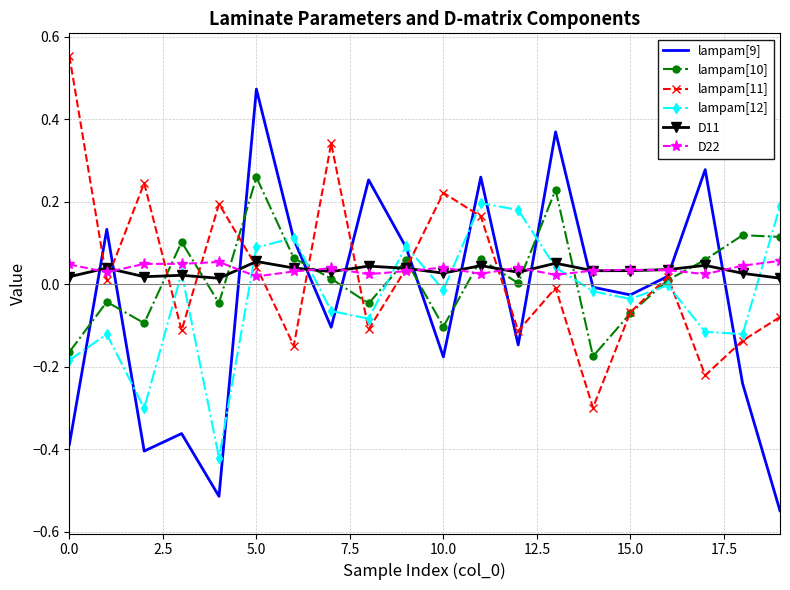

Which series has the widest spread of values?

lampam[9]